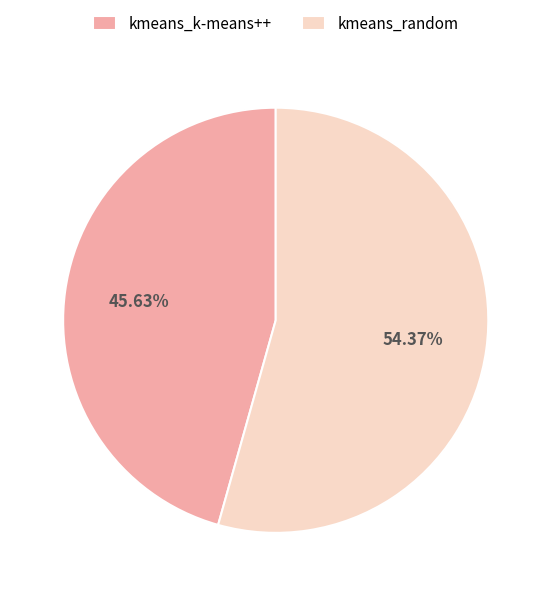

Count the number of slices in the pie.

2